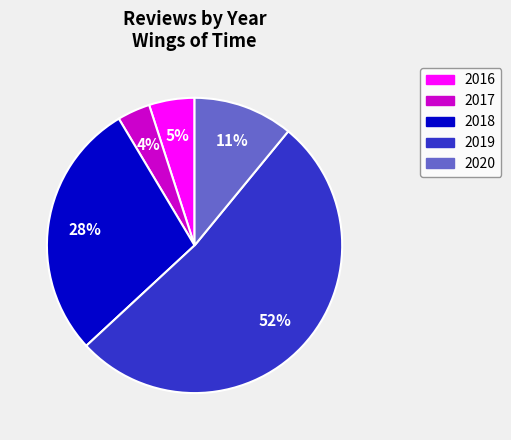

To the nearest percent, what is the combined percentage of 2020 and 2016?

16%